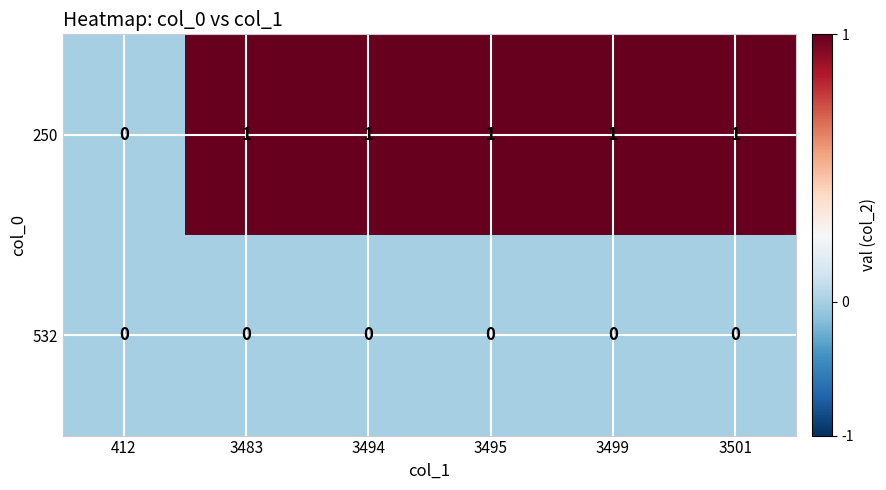

At which label is 250 closest to 0?

412